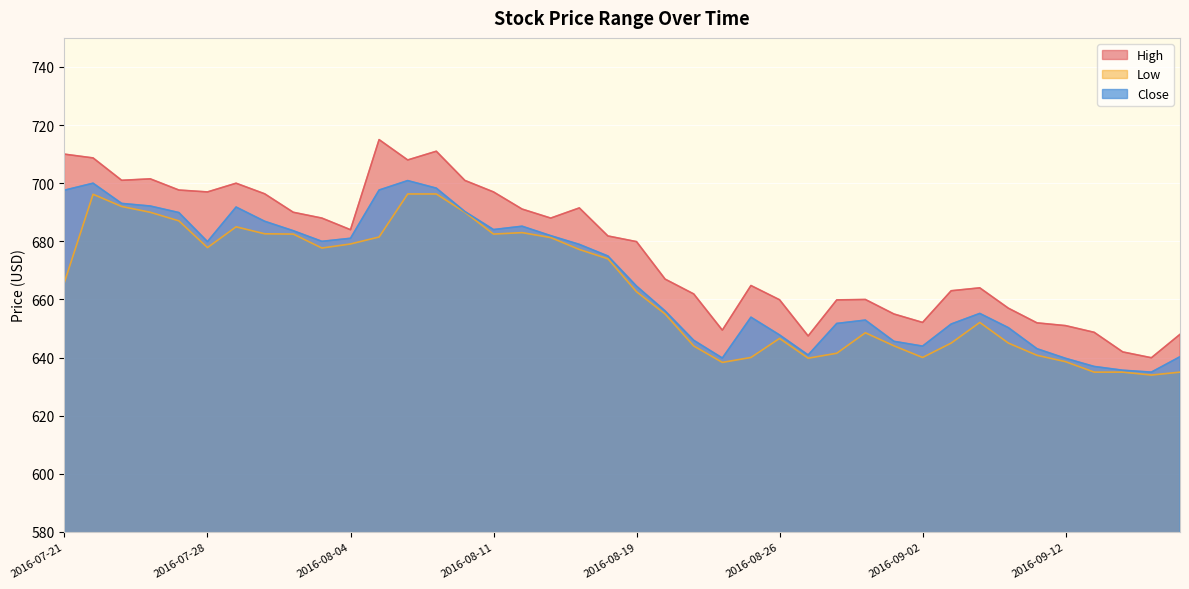

What is the value of the Close point at the 22nd from the left?

656.0